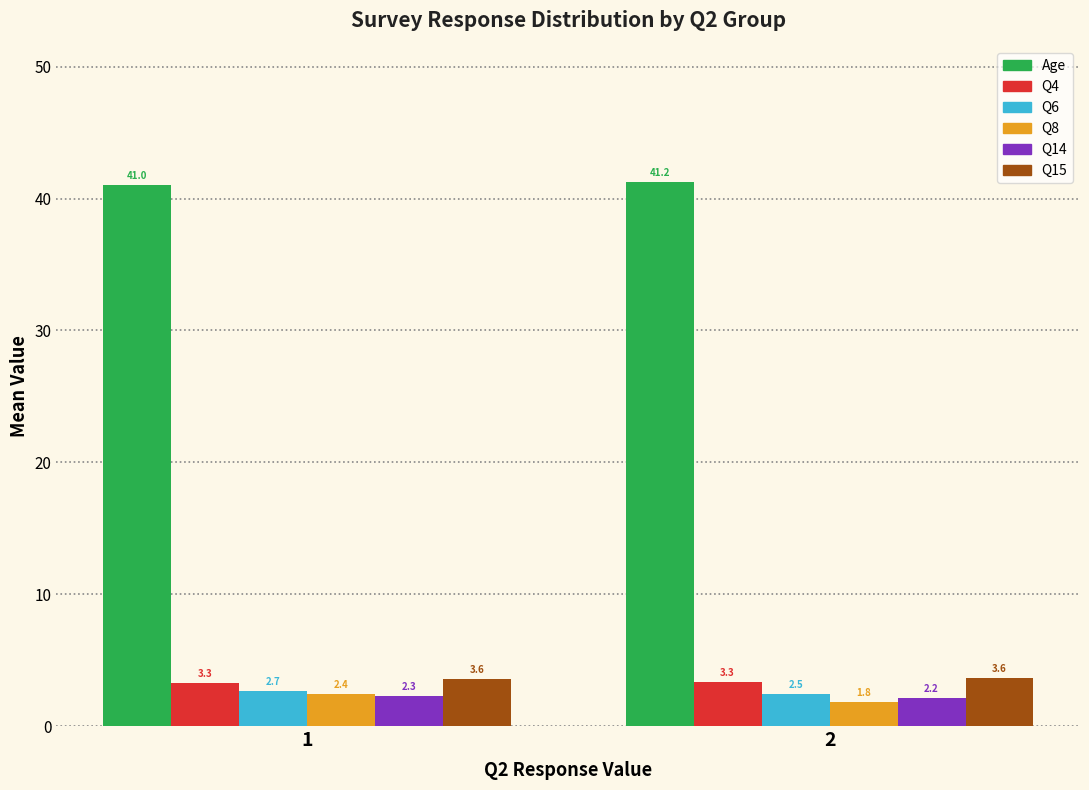

Is it true that Q4 equals 3.3 at 2?

True